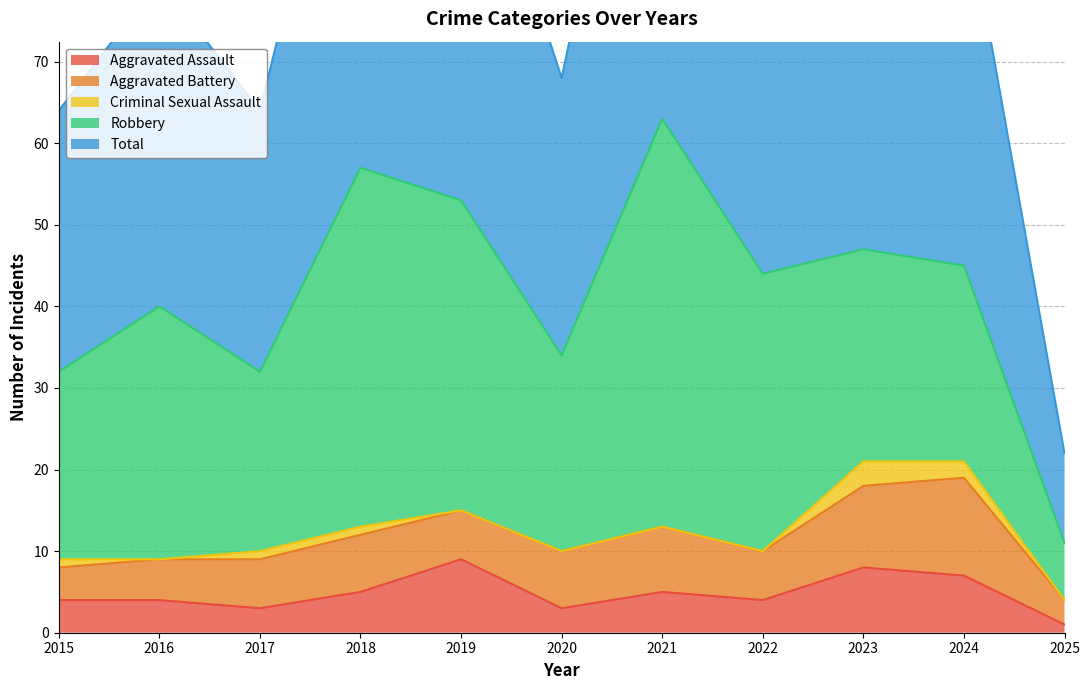

What is the total value across all series at 2025?

22